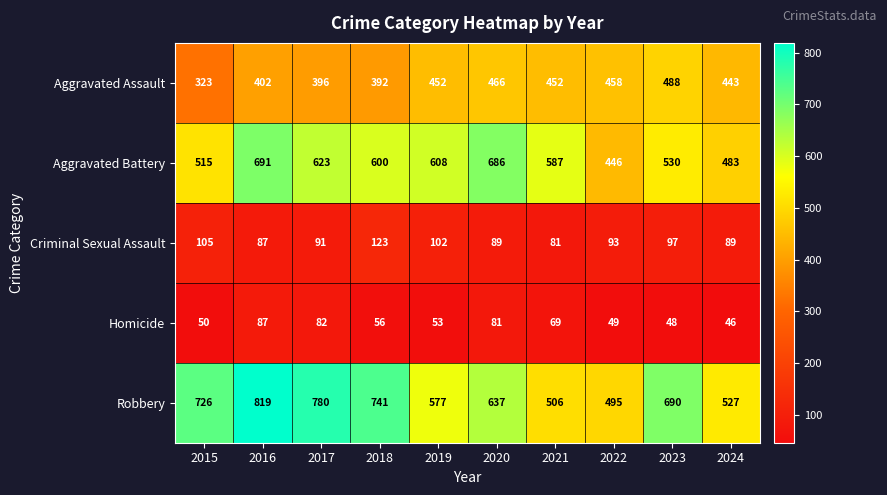

What is the spread (max minus min) of values at 2020?

605